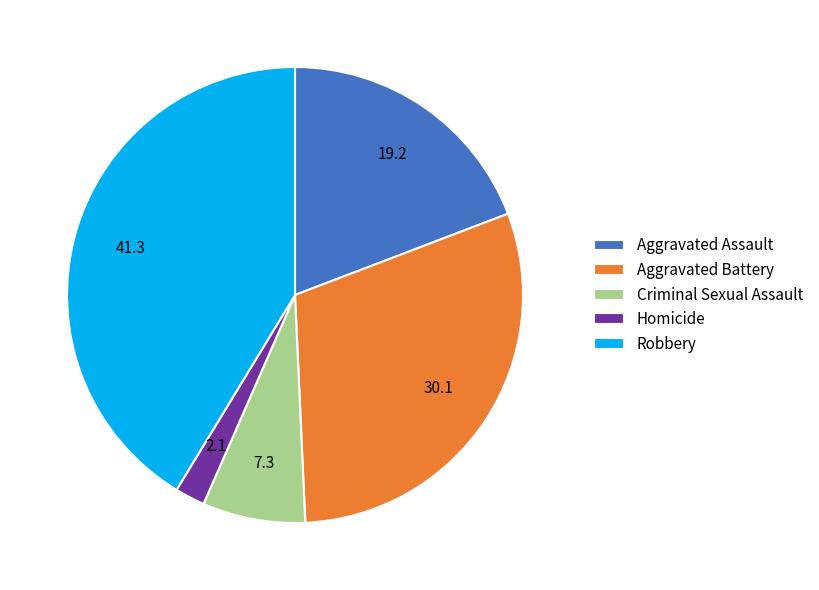

Does any single category account for the majority?

No